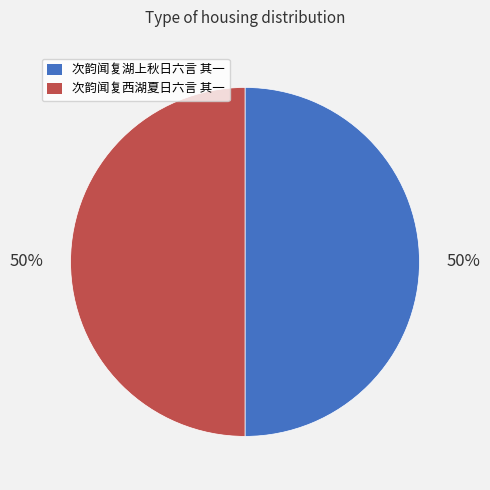

The 次韵闻复湖上秋日六言 其一 slice represents 50% of the pie. True or false?

True